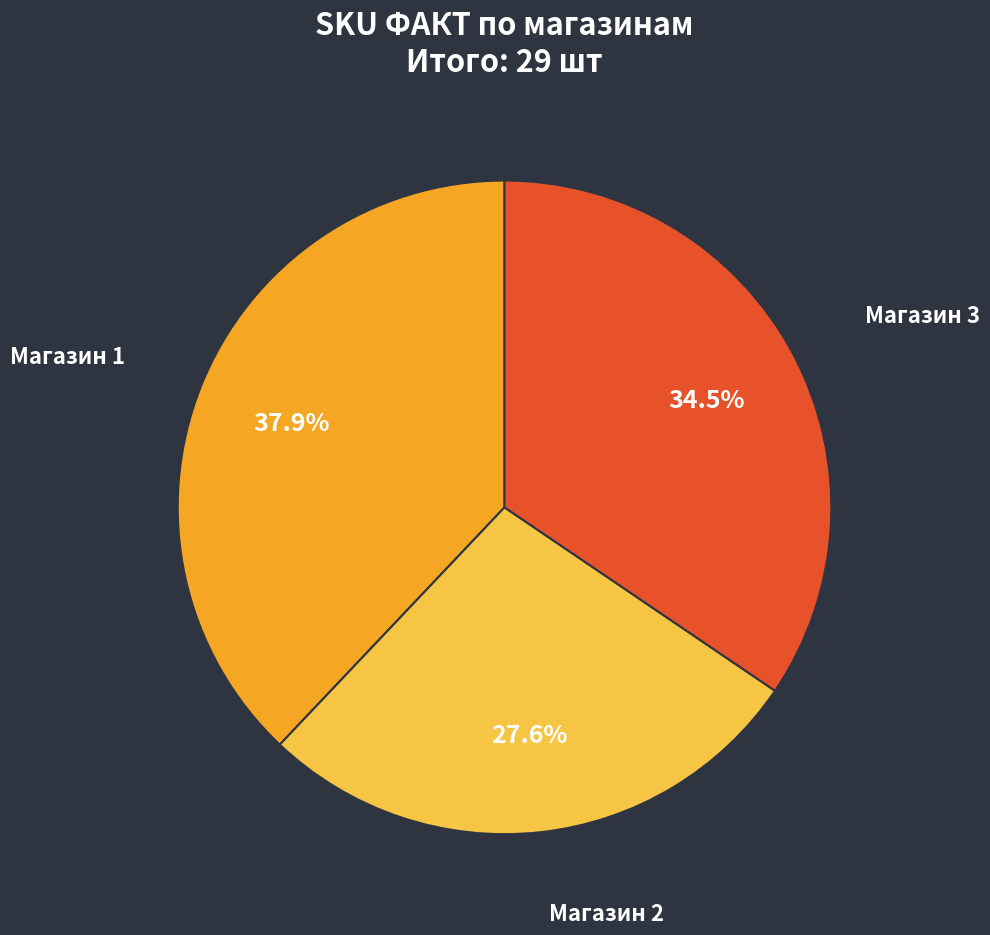

Which slice is the largest?

Магазин 1